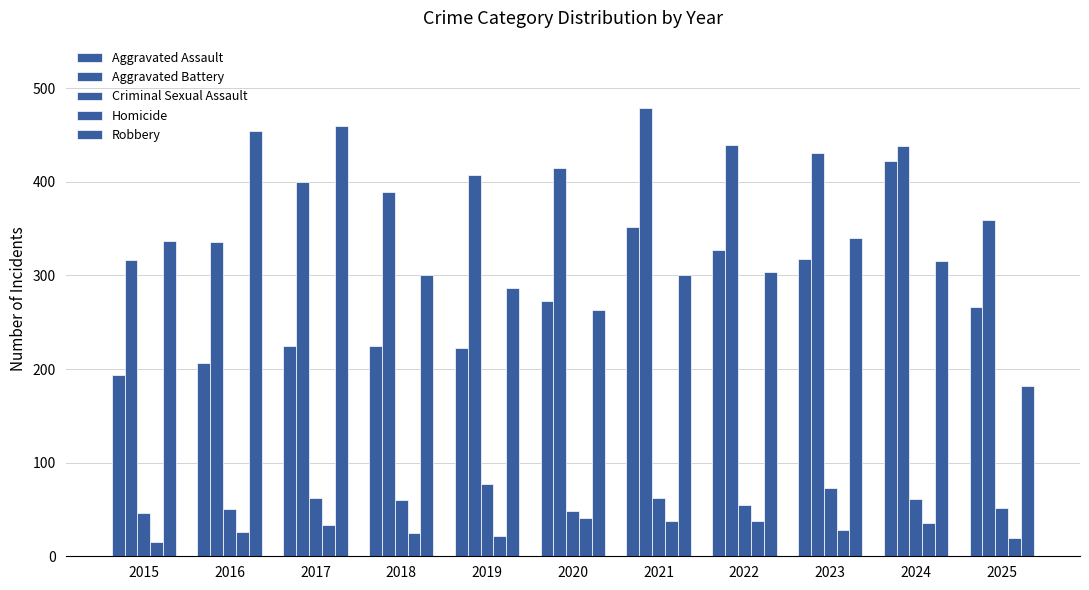

What is the difference between the maximum and second lowest values in the Homicide series?

21